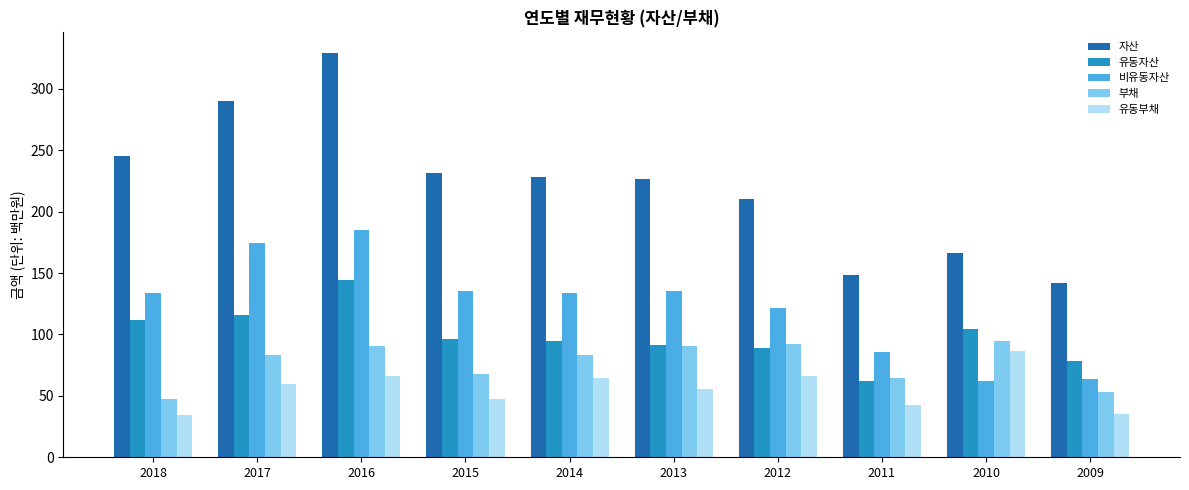

Which series has the widest spread of values?

자산